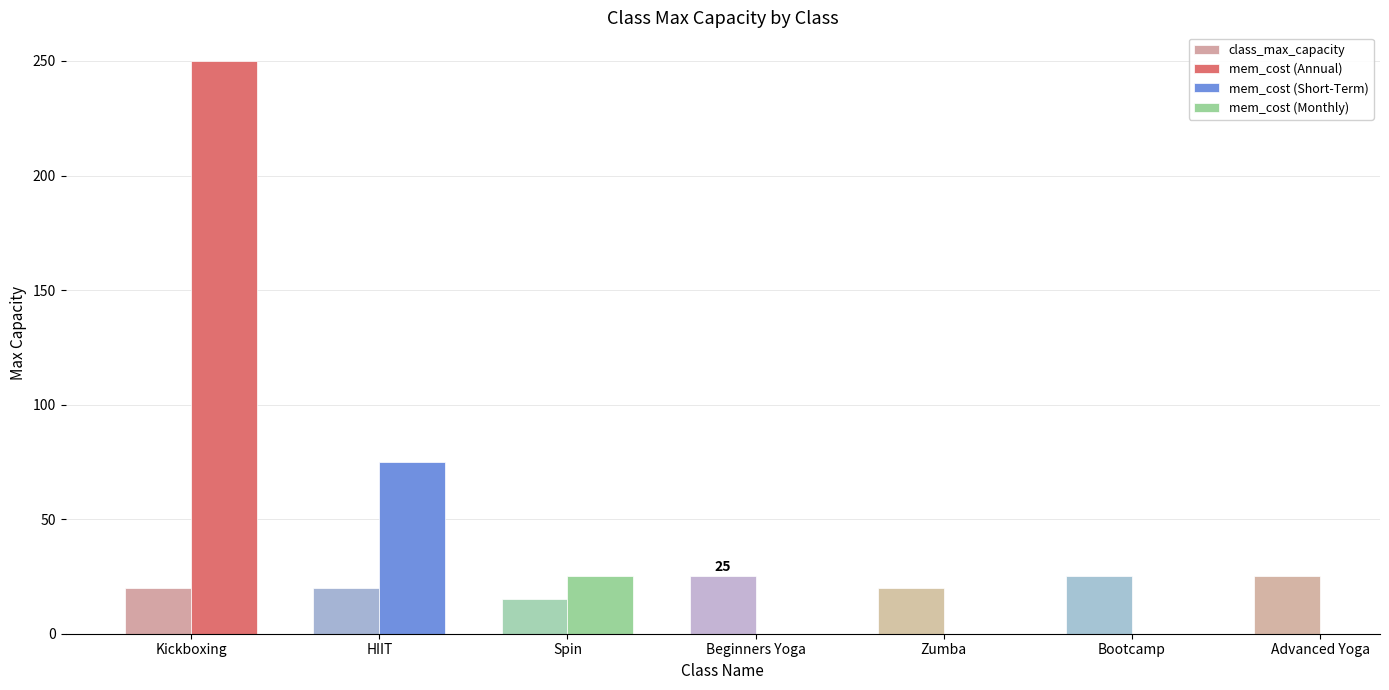

Which has a higher value, Advanced Yoga or Beginners Yoga?

Advanced Yoga